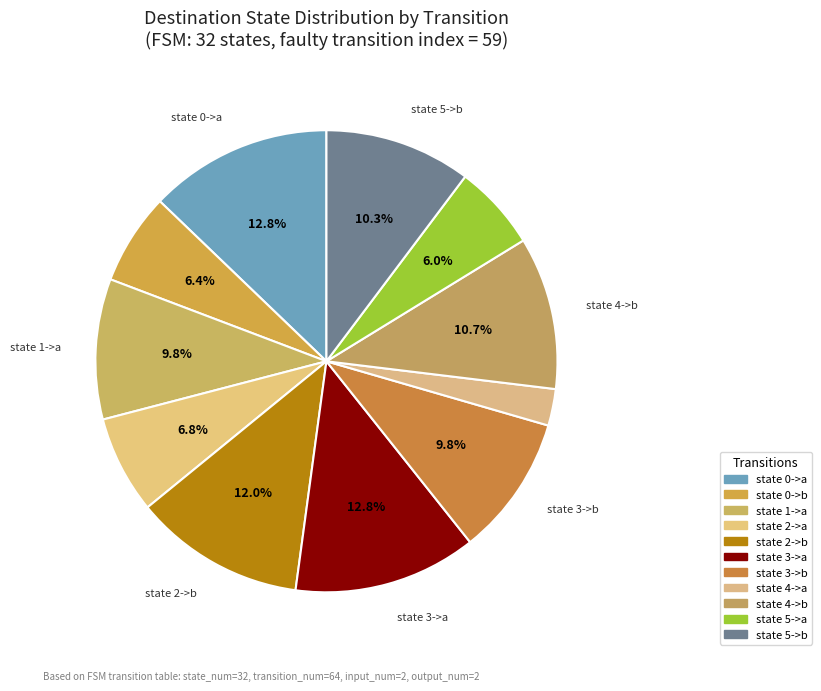

How many segments does this pie chart have?

11